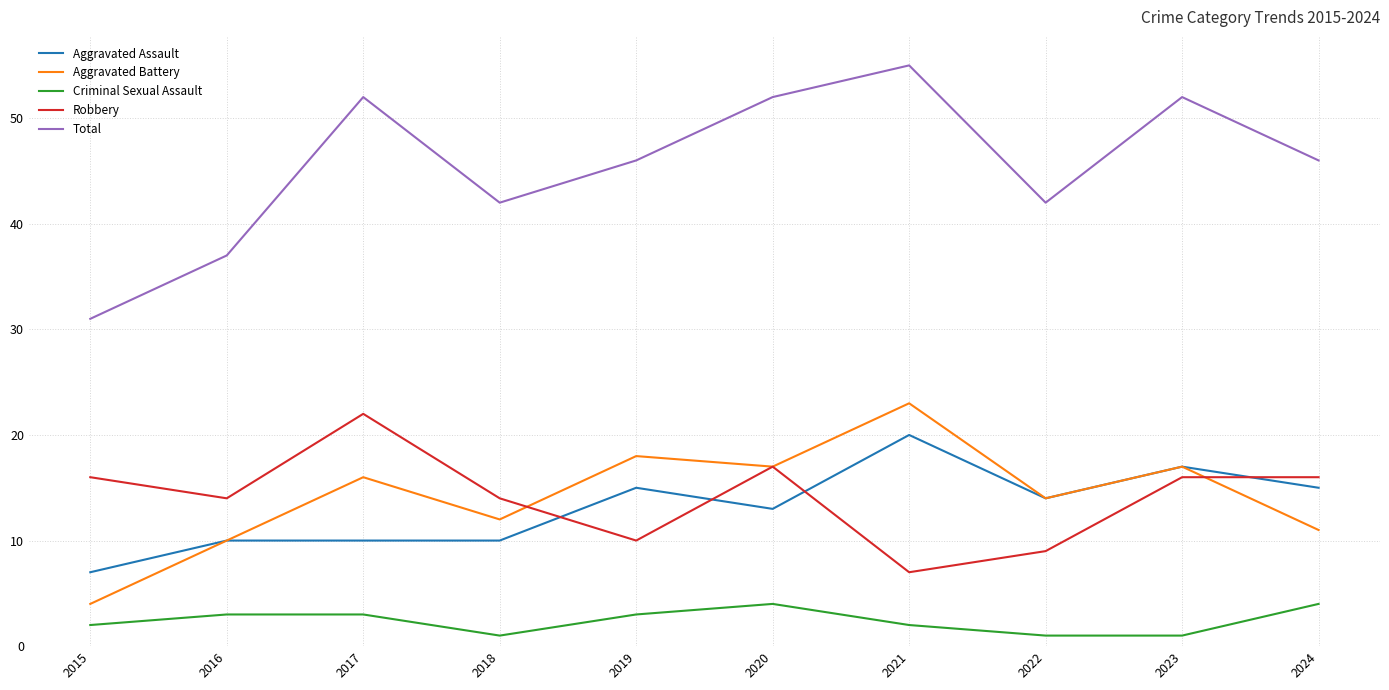

What are all the series names shown in the legend?

Aggravated Assault, Aggravated Battery, Criminal Sexual Assault, Robbery, Total